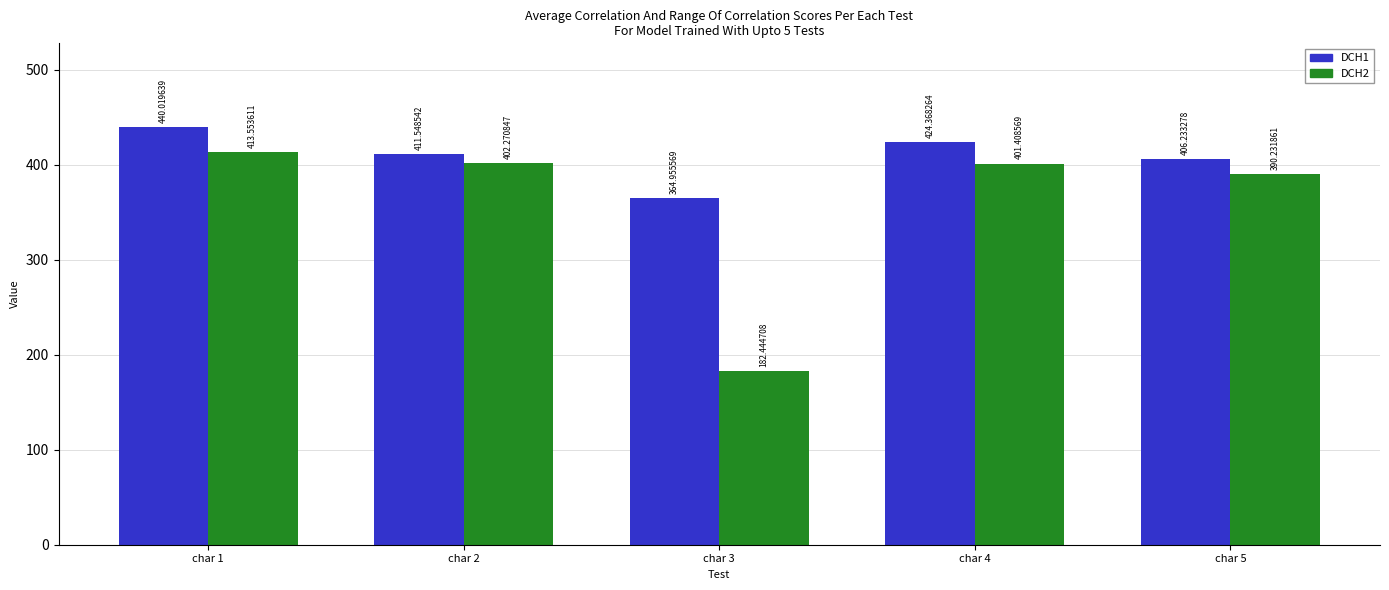

True or false: DCH1 has a value of 152.5 at char 2.

False